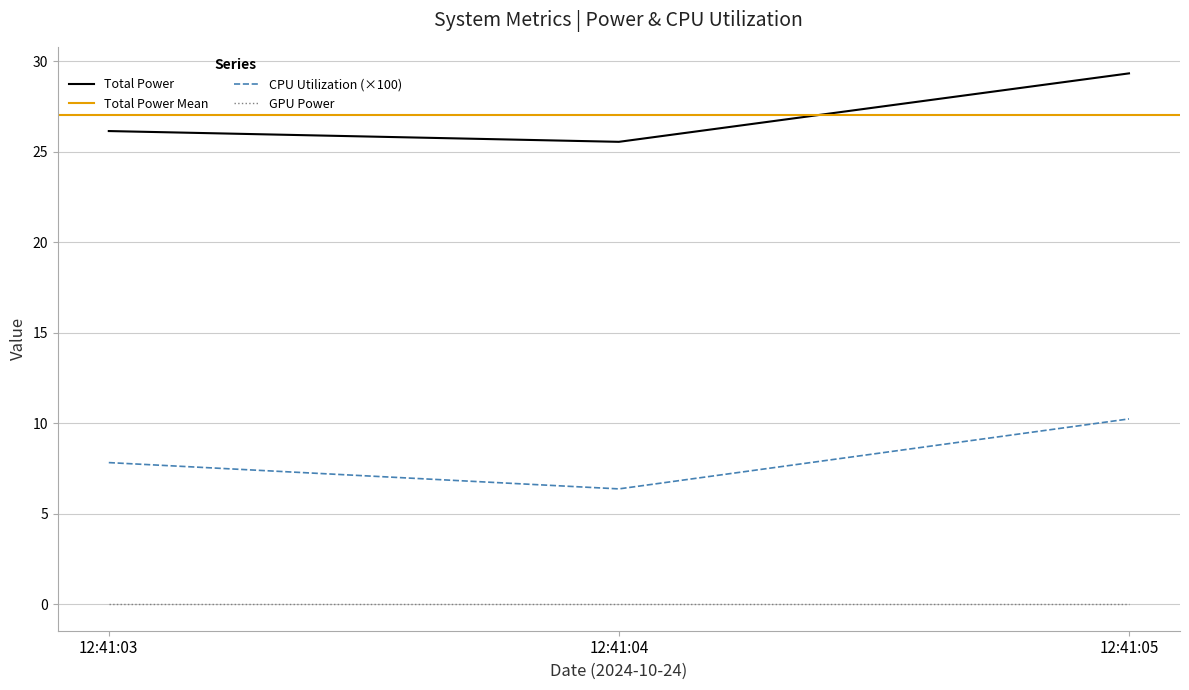

How many data points does each series have?

3